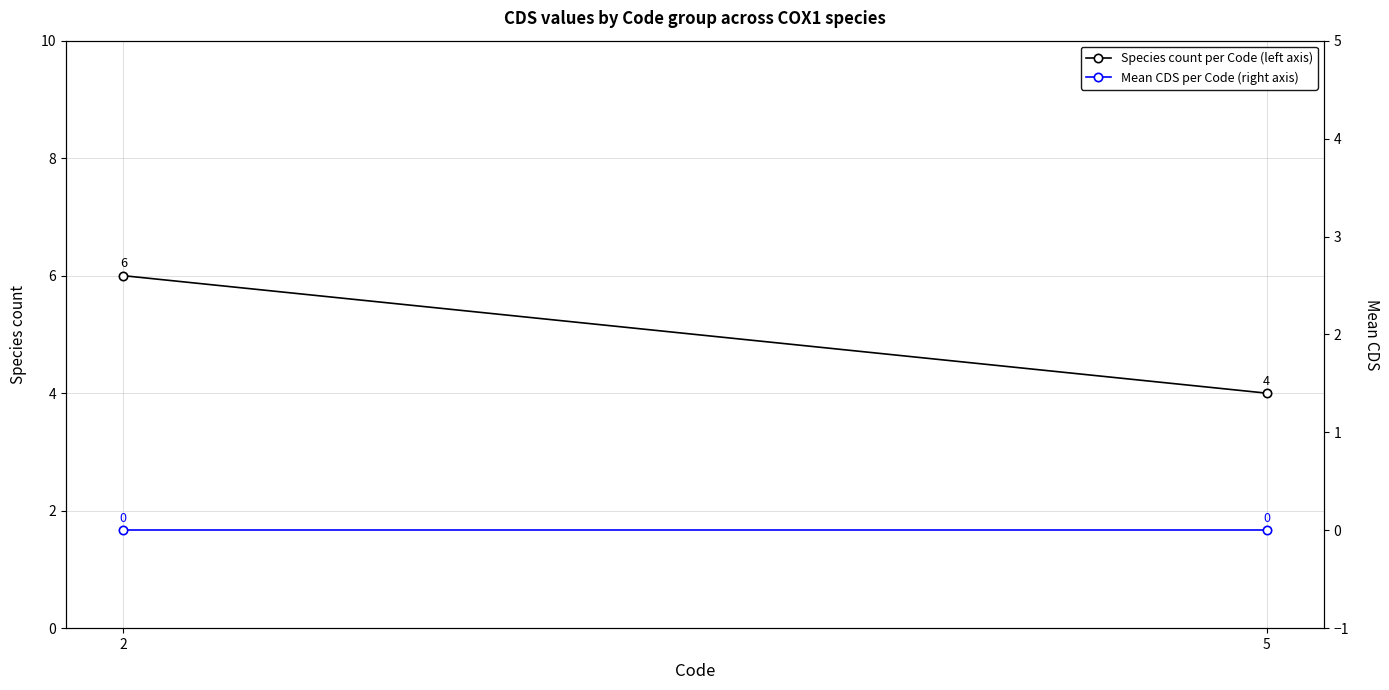

At which label is Species count per Code (left axis) closest to 5?

2